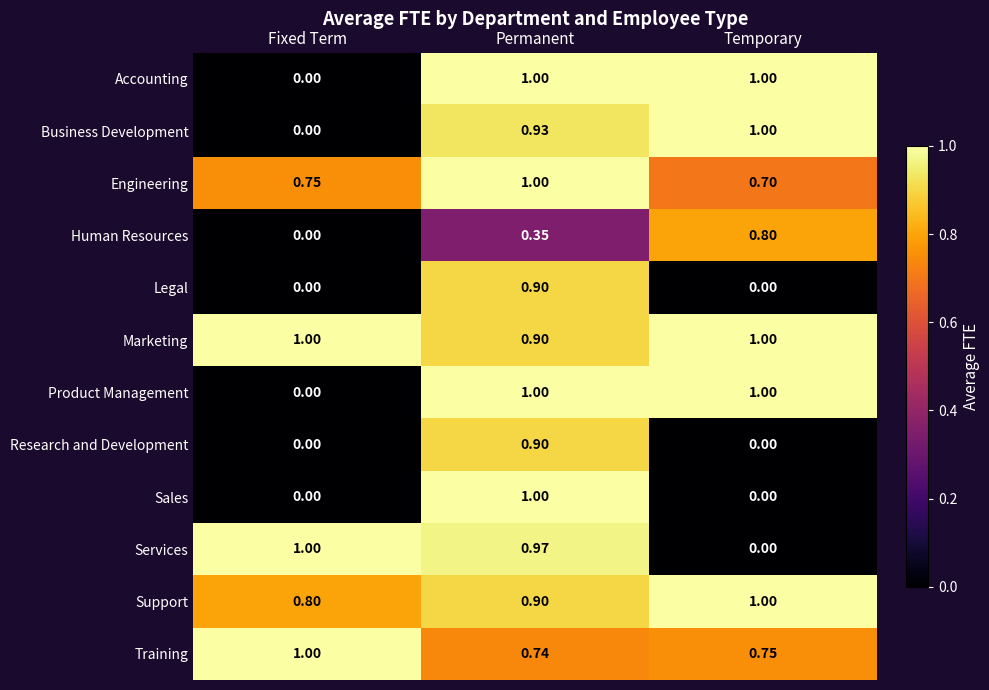

Rank the categories by Training value from lowest to highest.

Permanent, Temporary, Fixed Term